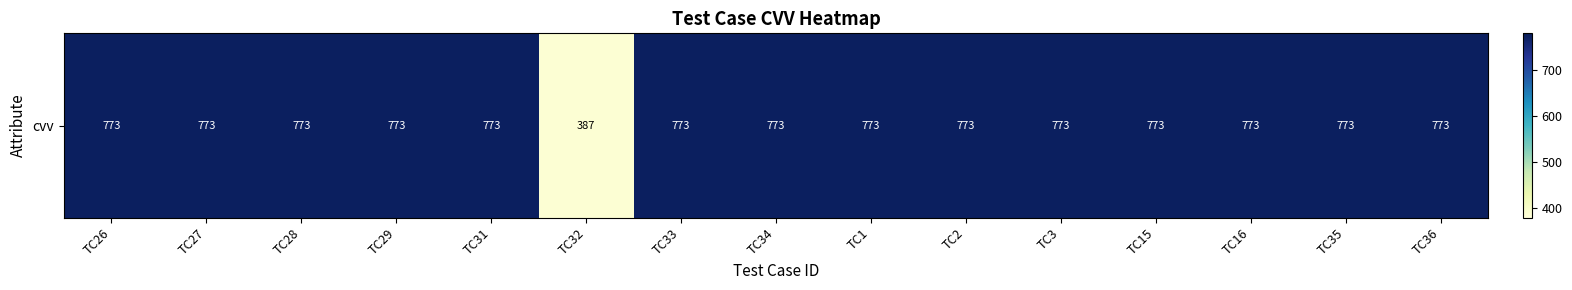

What is the sum of the values at TC2 and TC31?

1546